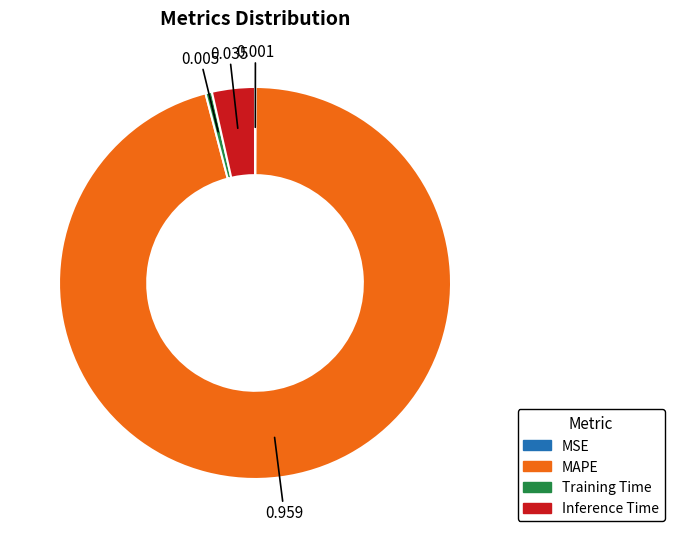

Does any single category account for the majority?

Yes